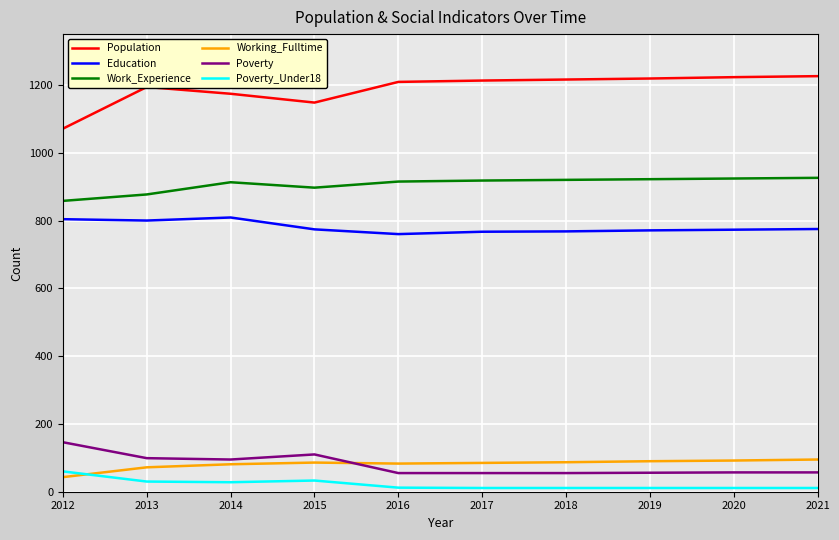

What is the sum of all Poverty values?

785